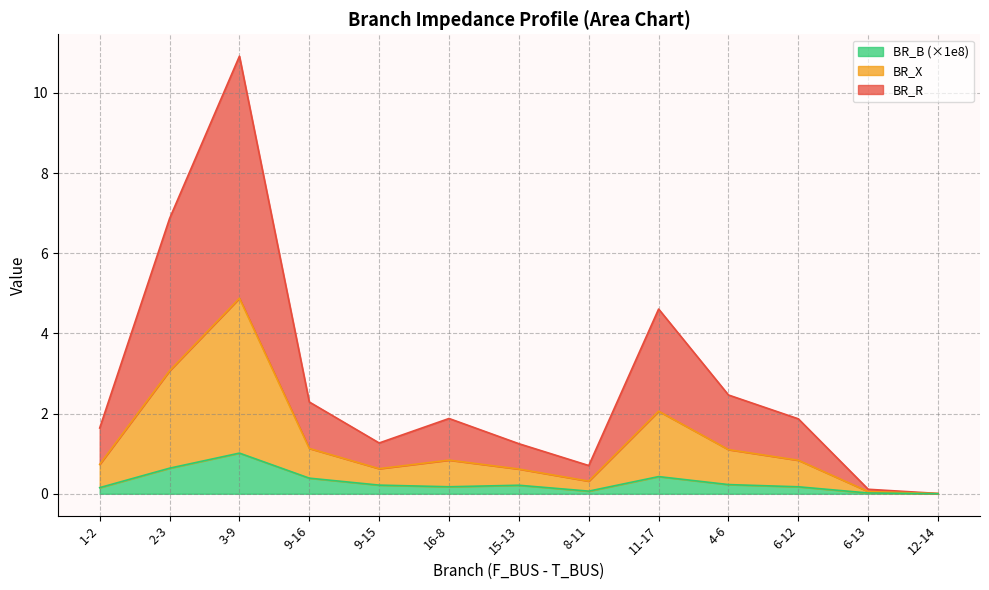

Where is BR_R nearest to the value 5?

11-17